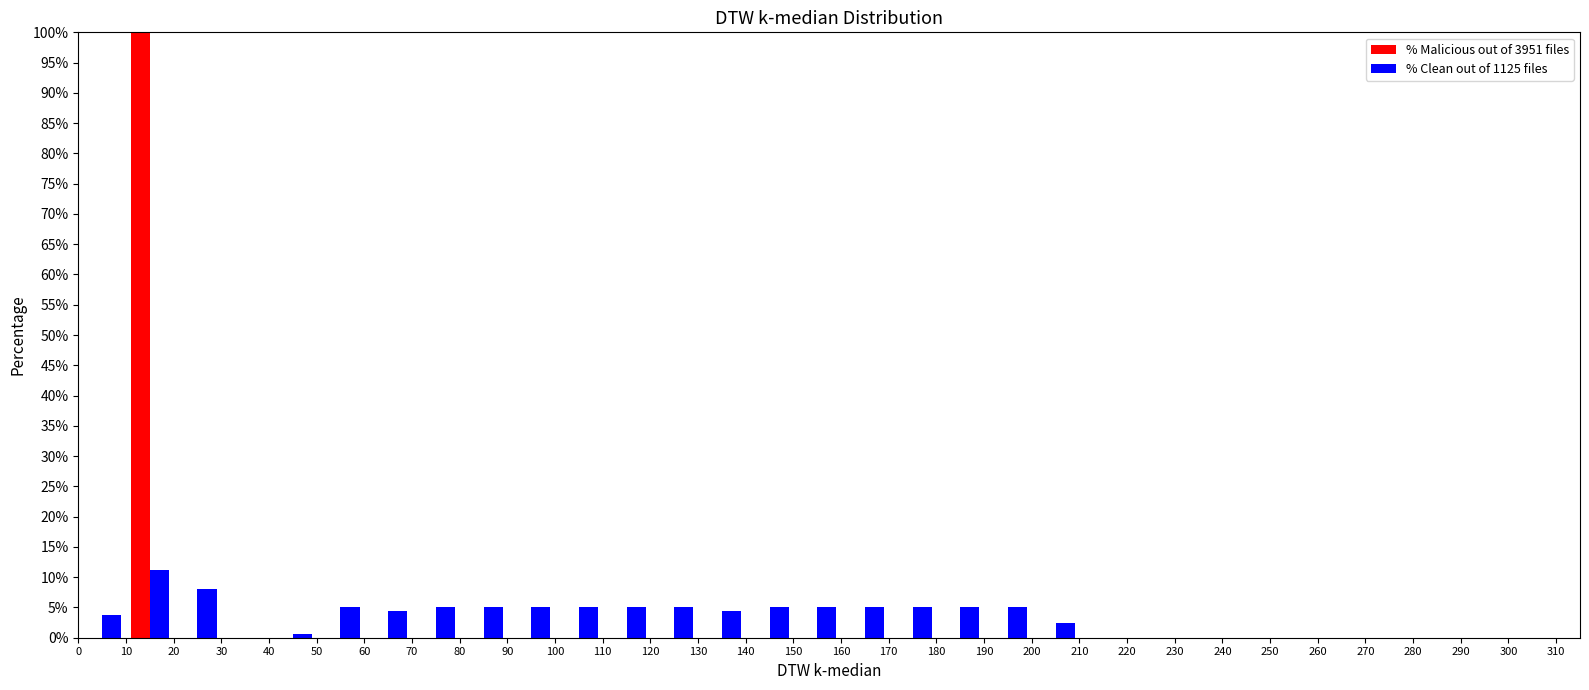

Reading left to right, list every range on the x-axis with the height of the bar of each series over it. The values are not printed on the chart, so give them approximately, as read against the axis.

0 to 10: % Malicious out of 3951 files=0	% Clean out of 1125 files=4.0
10 to 20: % Malicious out of 3951 files=100.0	% Clean out of 1125 files=11.5
20 to 30: % Malicious out of 3951 files=0	% Clean out of 1125 files=8.0
30 to 40: % Malicious out of 3951 files=0	% Clean out of 1125 files=0
40 to 50: % Malicious out of 3951 files=0	% Clean out of 1125 files=0.5
50 to 60: % Malicious out of 3951 files=0	% Clean out of 1125 files=5.0
60 to 70: % Malicious out of 3951 files=0	% Clean out of 1125 files=4.5
70 to 80: % Malicious out of 3951 files=0	% Clean out of 1125 files=5.0
80 to 90: % Malicious out of 3951 files=0	% Clean out of 1125 files=5.0
90 to 100: % Malicious out of 3951 files=0	% Clean out of 1125 files=5.0
100 to 110: % Malicious out of 3951 files=0	% Clean out of 1125 files=5.0
110 to 120: % Malicious out of 3951 files=0	% Clean out of 1125 files=5.0
120 to 130: % Malicious out of 3951 files=0	% Clean out of 1125 files=5.0
130 to 140: % Malicious out of 3951 files=0	% Clean out of 1125 files=4.5
140 to 150: % Malicious out of 3951 files=0	% Clean out of 1125 files=5.0
150 to 160: % Malicious out of 3951 files=0	% Clean out of 1125 files=5.0
160 to 170: % Malicious out of 3951 files=0	% Clean out of 1125 files=5.0
170 to 180: % Malicious out of 3951 files=0	% Clean out of 1125 files=5.0
180 to 190: % Malicious out of 3951 files=0	% Clean out of 1125 files=5.0
190 to 200: % Malicious out of 3951 files=0	% Clean out of 1125 files=5.0
200 to 210: % Malicious out of 3951 files=0	% Clean out of 1125 files=2.5
210 to 220: % Malicious out of 3951 files=0	% Clean out of 1125 files=0
220 to 230: % Malicious out of 3951 files=0	% Clean out of 1125 files=0
230 to 240: % Malicious out of 3951 files=0	% Clean out of 1125 files=0
240 to 250: % Malicious out of 3951 files=0	% Clean out of 1125 files=0
250 to 260: % Malicious out of 3951 files=0	% Clean out of 1125 files=0
260 to 270: % Malicious out of 3951 files=0	% Clean out of 1125 files=0
270 to 280: % Malicious out of 3951 files=0	% Clean out of 1125 files=0
280 to 290: % Malicious out of 3951 files=0	% Clean out of 1125 files=0
290 to 300: % Malicious out of 3951 files=0	% Clean out of 1125 files=0
300 to 310: % Malicious out of 3951 files=0	% Clean out of 1125 files=0